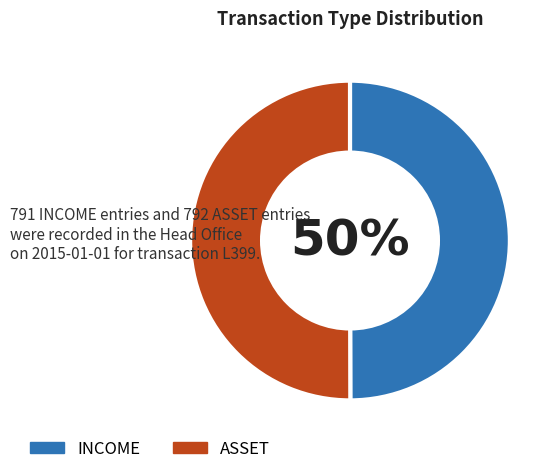

To the nearest percent, what percentage of the pie is ASSET?

50%